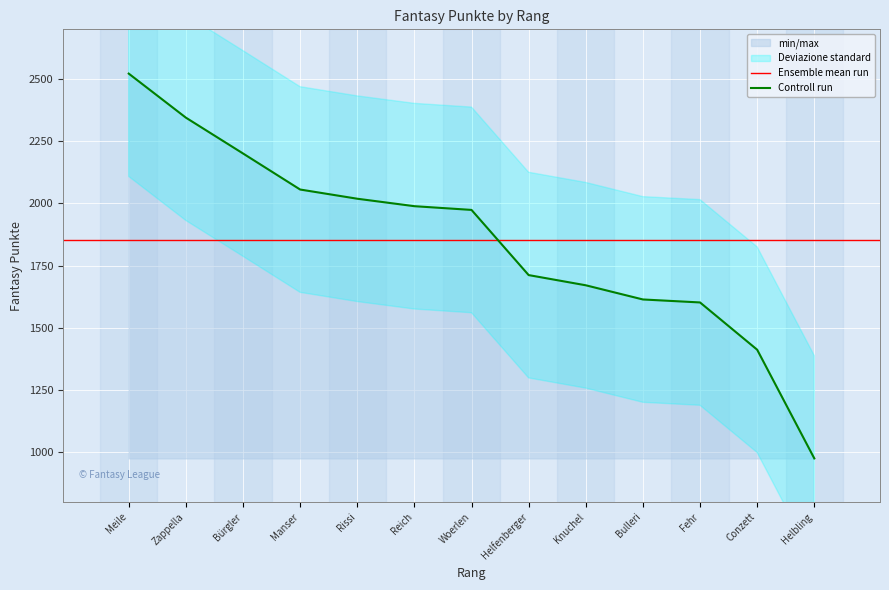

Is it true that Controll run equals 2622 at Woerlen?

False